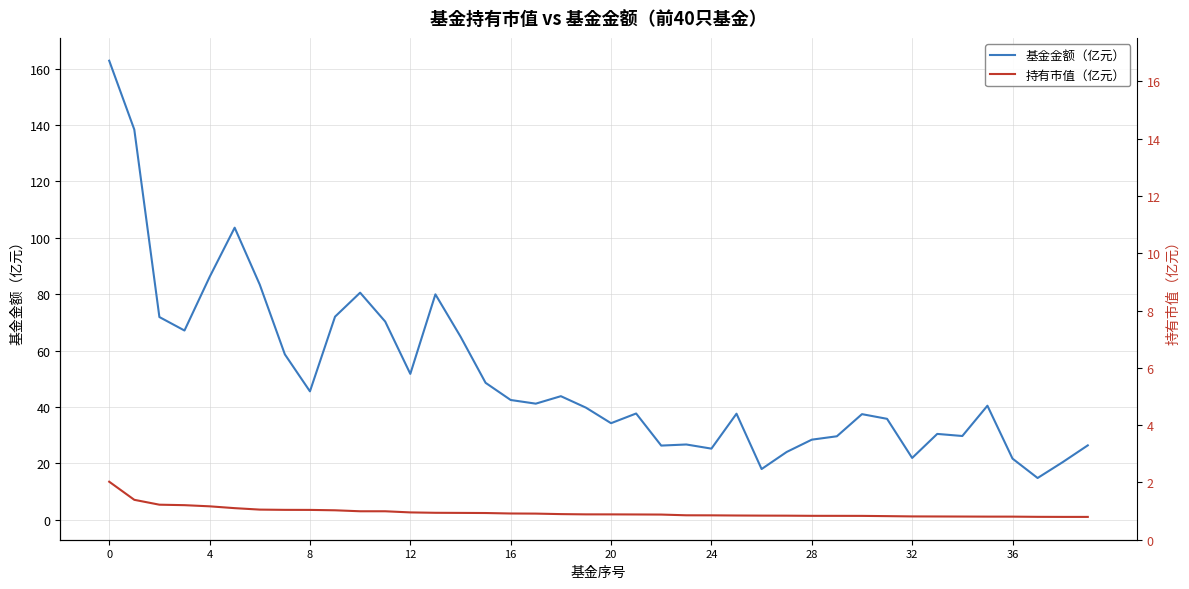

How many data points does each series have?

40